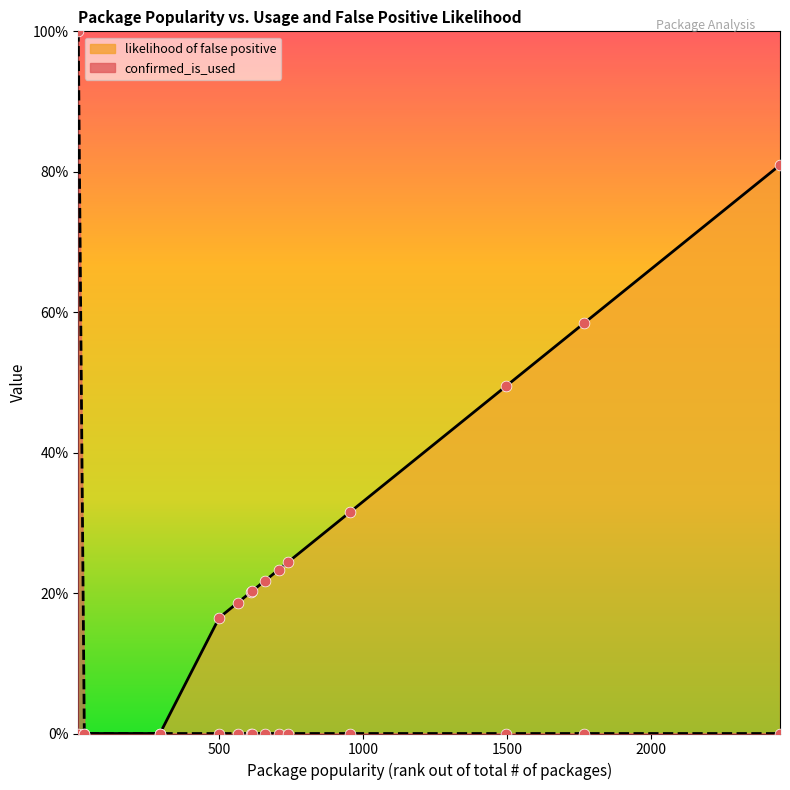

At which category is the sum across all series the highest?

9